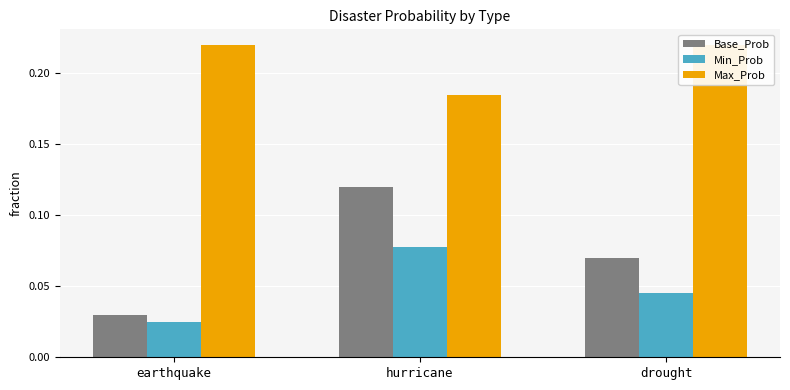

Which has a higher value, drought or hurricane?

hurricane